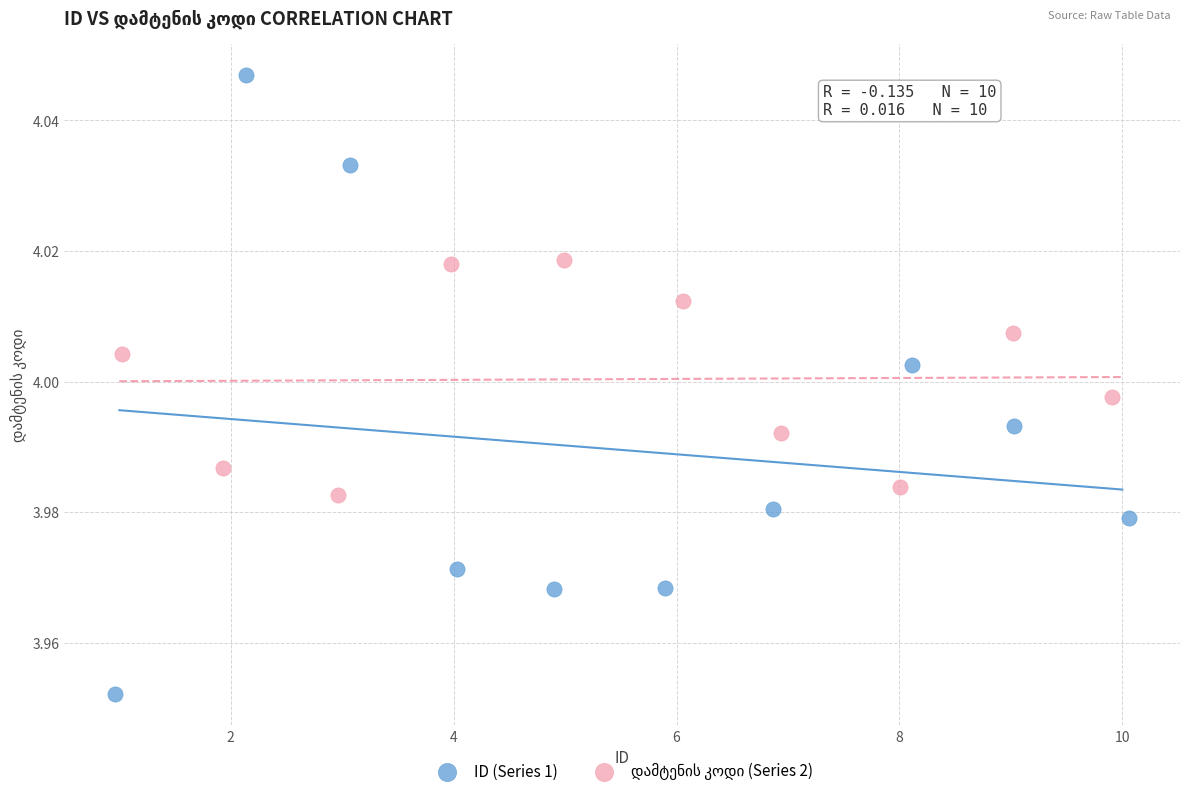

Which series has the widest spread of Y values?

ID (Series 1)